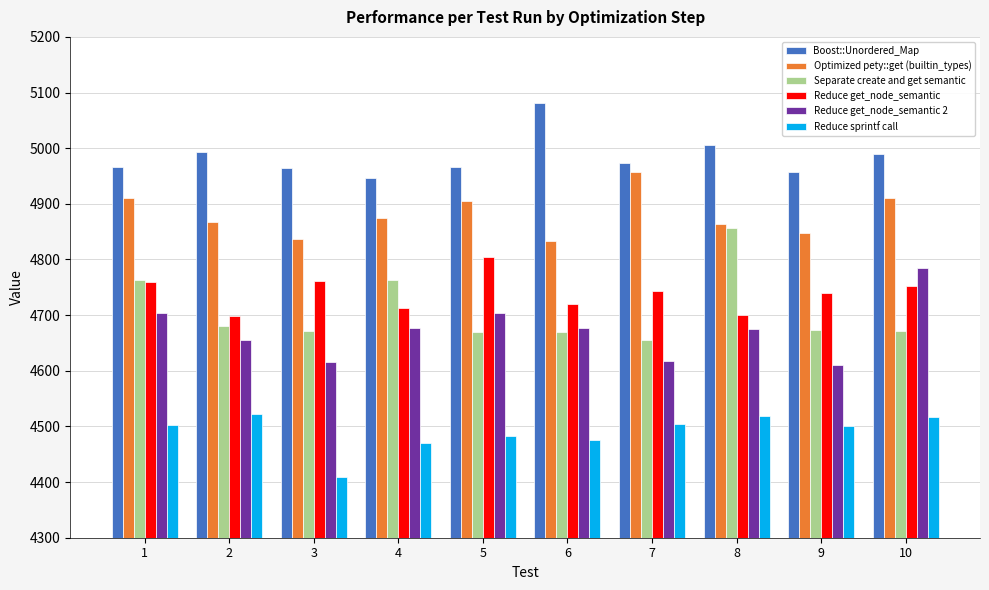

How many bars are there in each group?

6